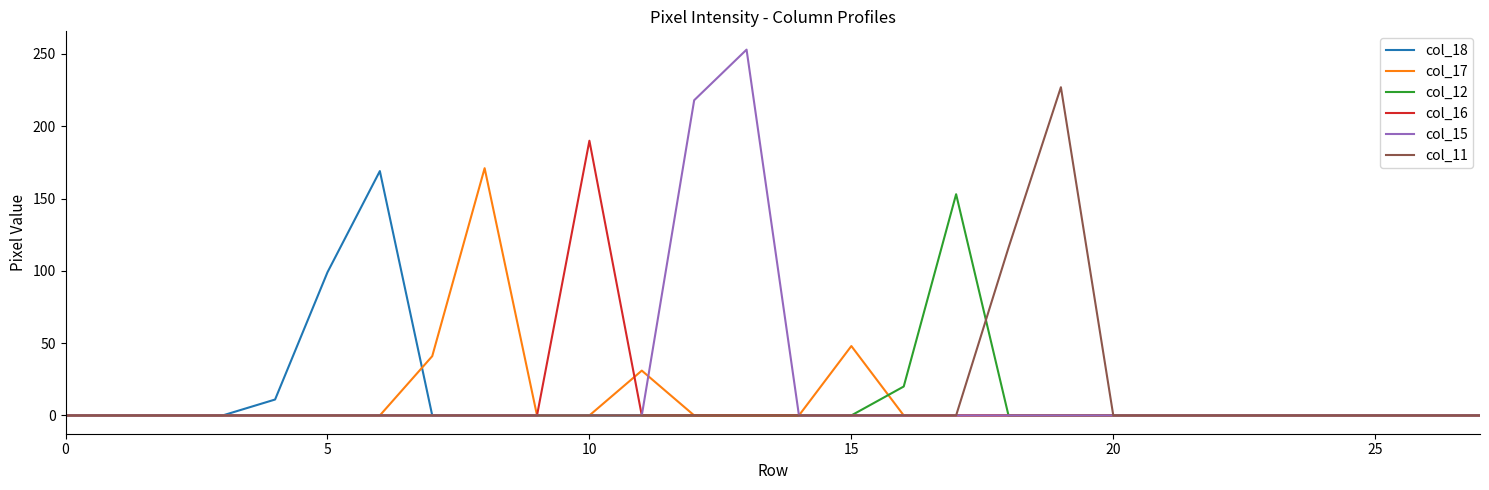

Which series has the widest spread of values?

col_15